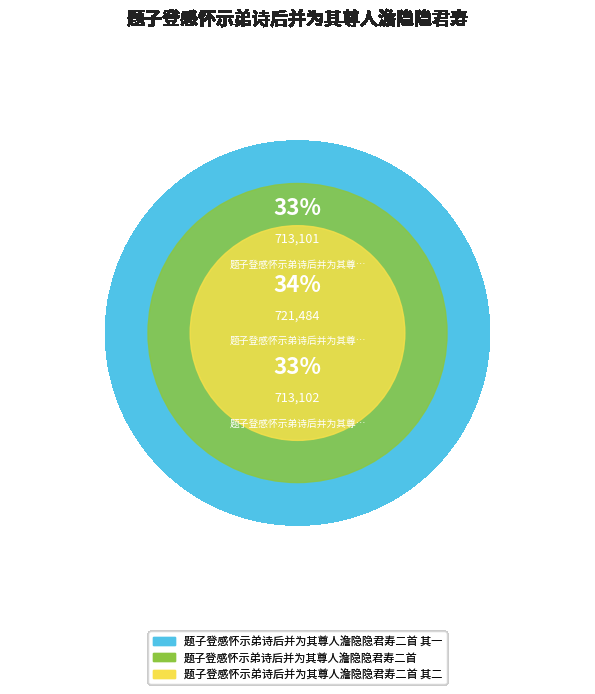

Is there a majority slice in this chart?

No